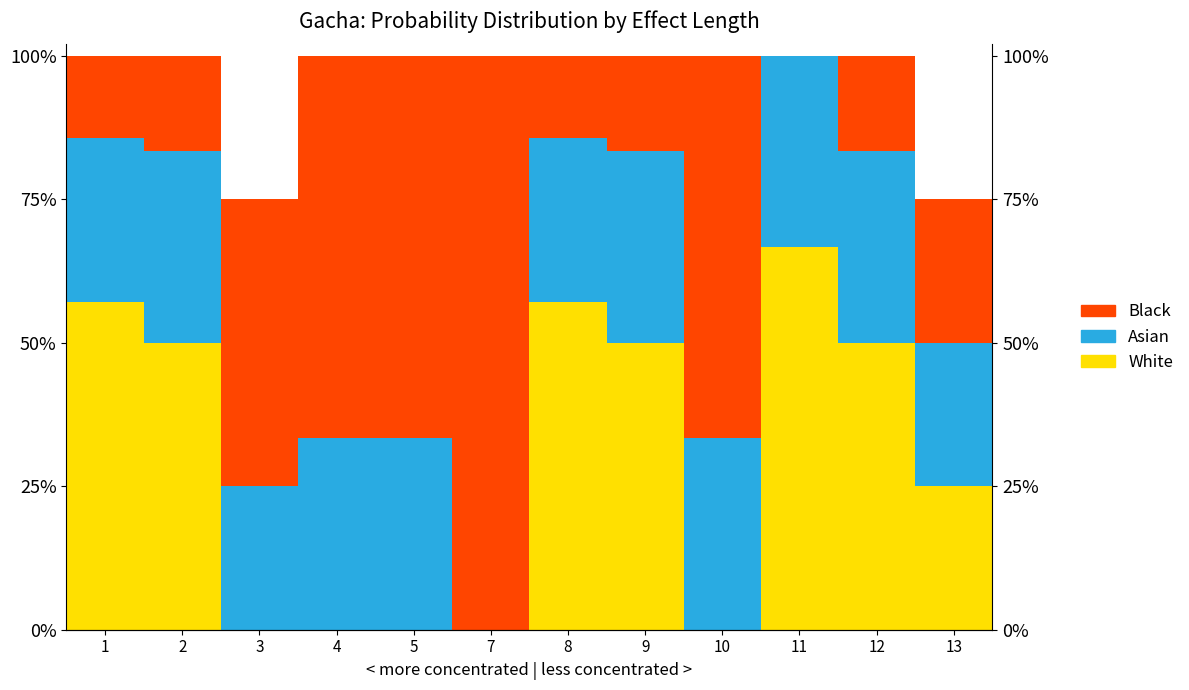

The value of Black at 7 is 1.0. True or false?

True